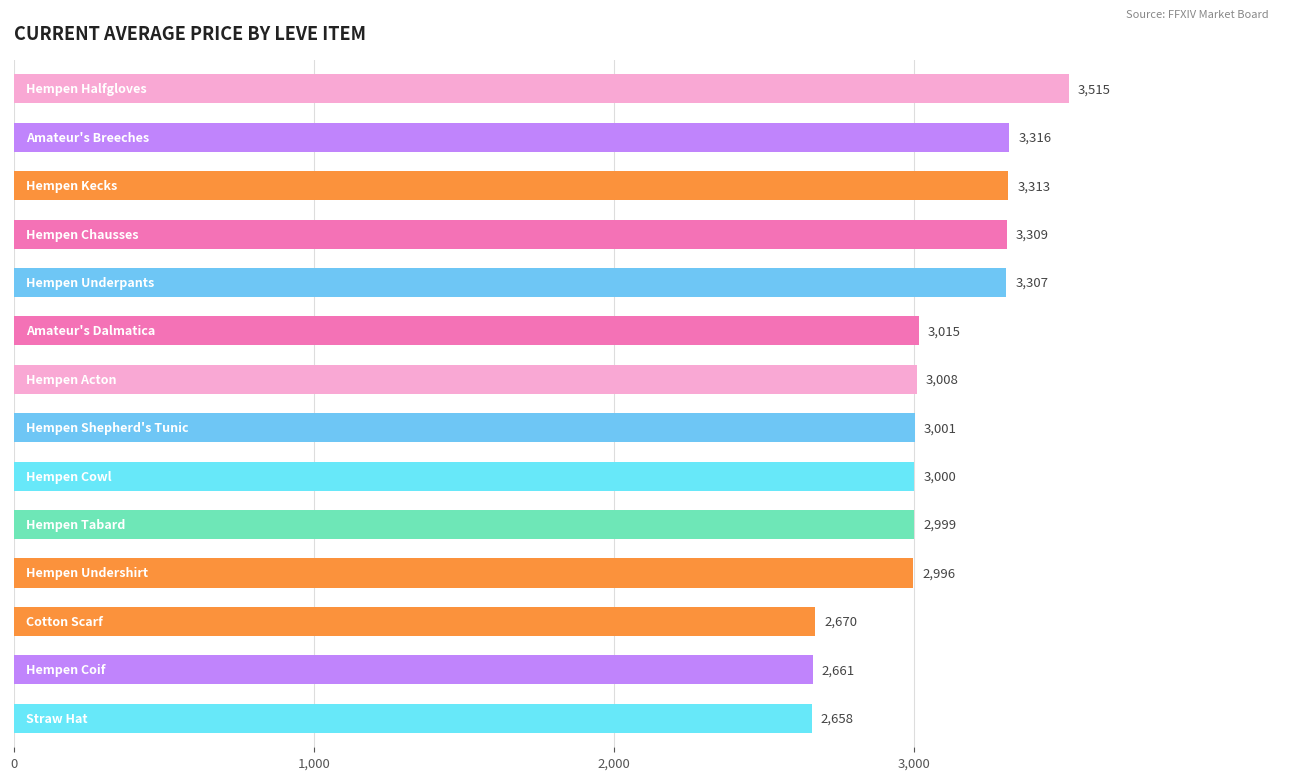

Are the bars grouped side by side (vs. stacked)?

No